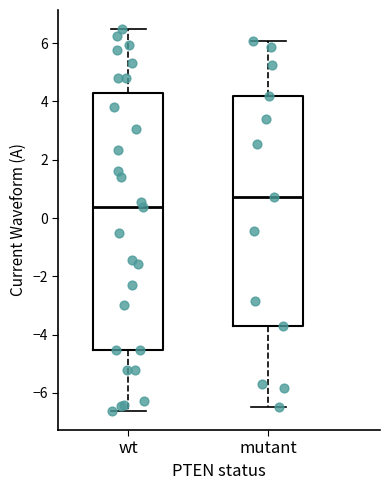

Which box has the highest median line?

mutant